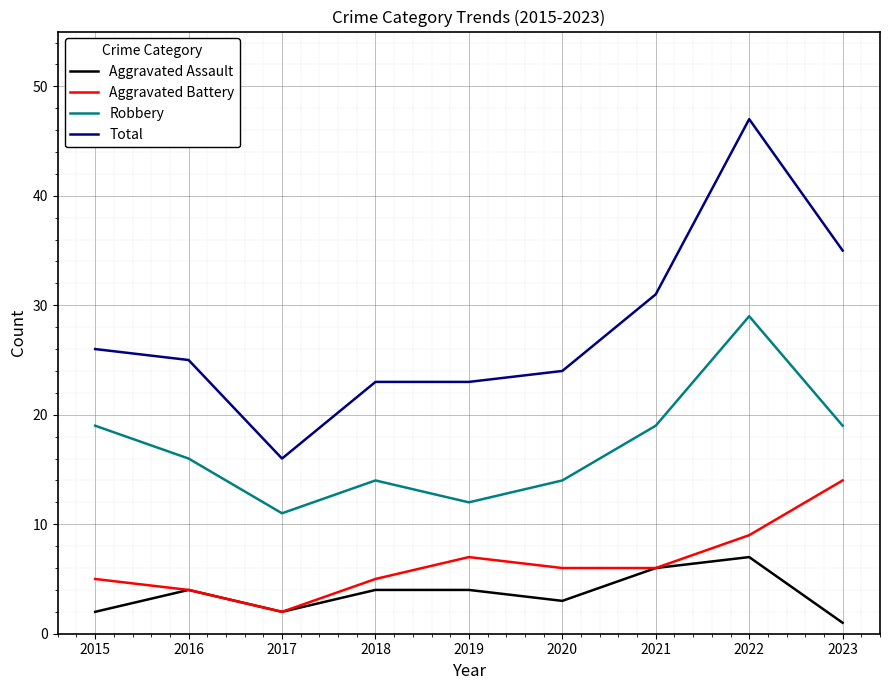

Is the value of Aggravated Battery at 2020 greater than the value of Aggravated Assault at 2022?

No